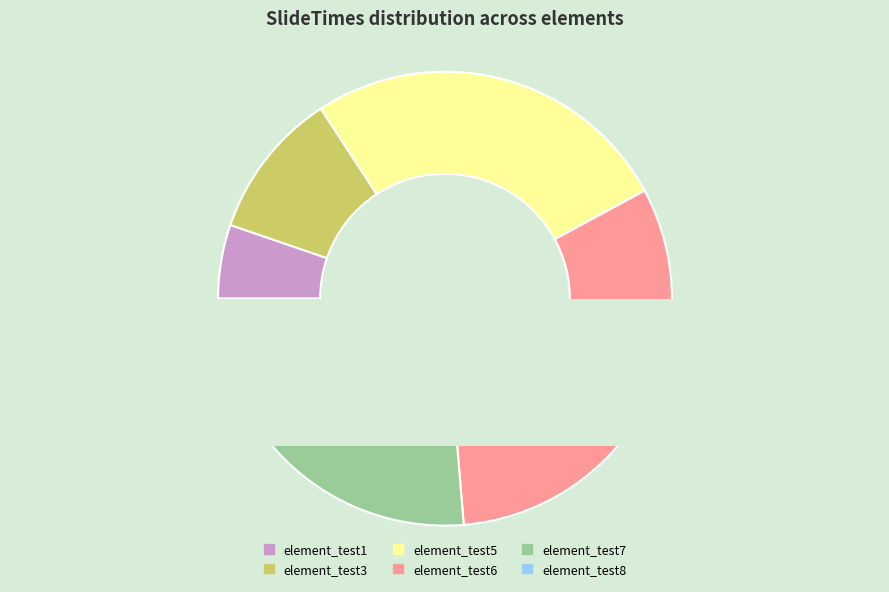

To the nearest percent, what portion does element_test7 represent?

16%